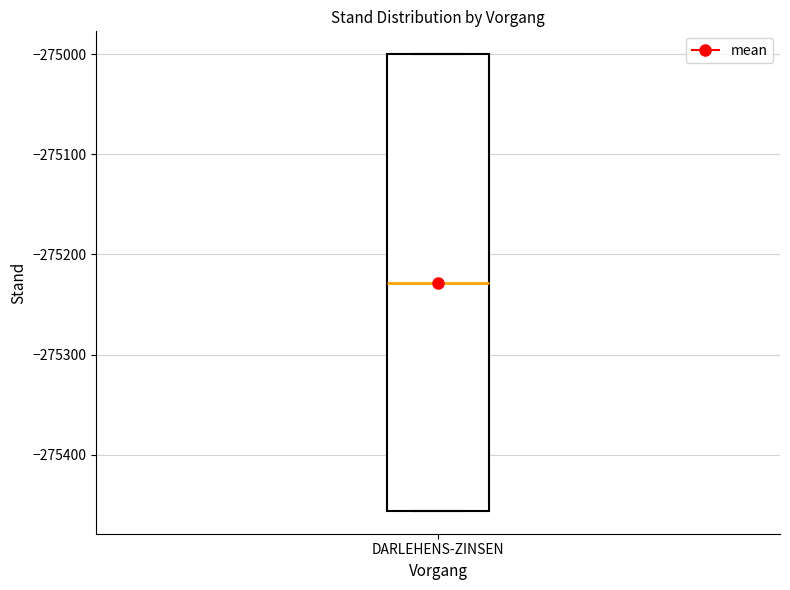

Where is the upper edge of the box for DARLEHENS-ZINSEN on the y-axis? The values are not printed on the chart, so give them approximately, as read against the axis.

-275000